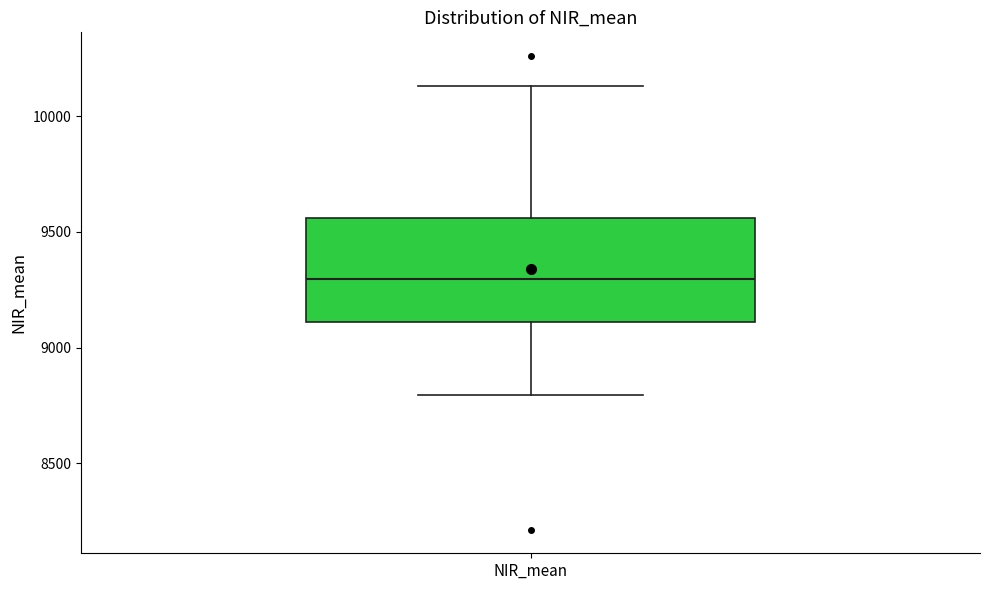

Where is the lower edge of the box for NIR_mean on the y-axis? The values are not printed on the chart, so give them approximately, as read against the axis.

9100